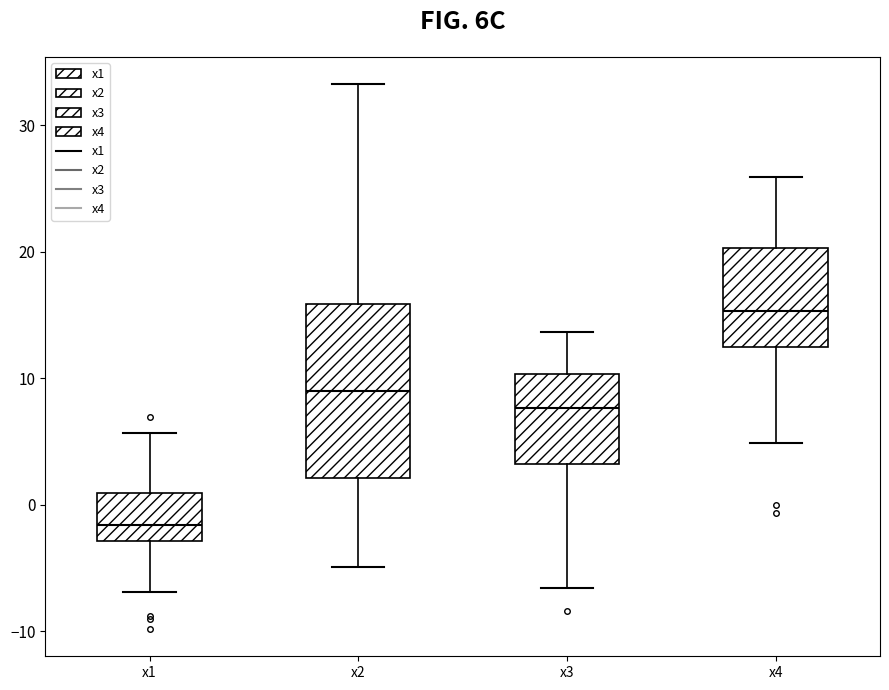

Where does the lower whisker of the box for x2 end on the y-axis? The values are not printed on the chart, so give them approximately, as read against the axis.

-5